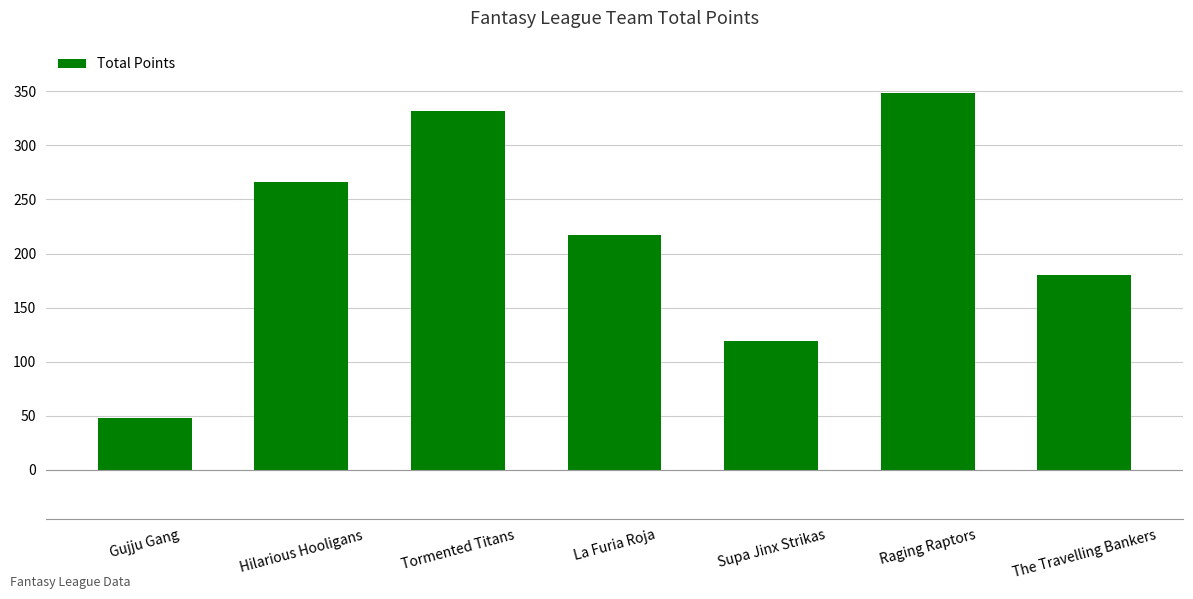

Reading left to right, list all the values displayed in this chart.

Gujju Gang=48	Hilarious Hooligans=266	Tormented Titans=332	La Furia Roja=217	Supa Jinx Strikas=119	Raging Raptors=348	The Travelling Bankers=180